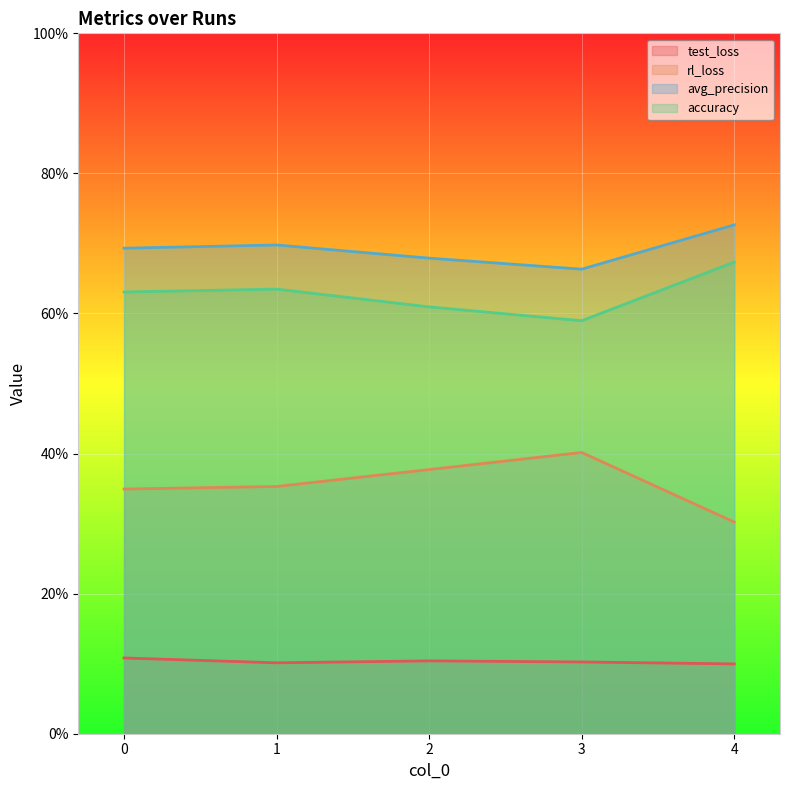

Which has a higher value, 2 or 1?

2